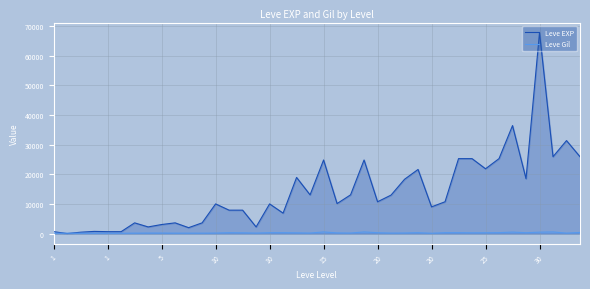

What is the value of the Leve EXP point at the 9th from the left?

3040